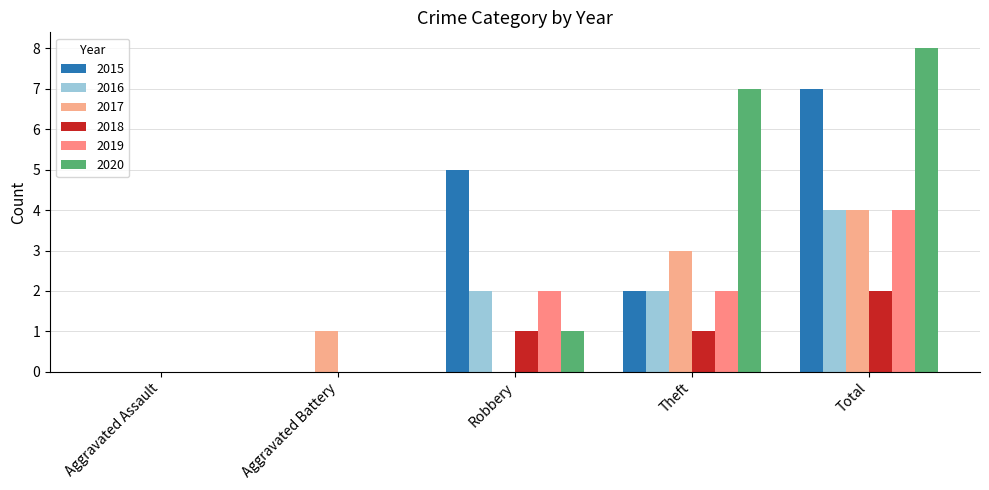

The value of 2019 at Aggravated Assault is -2. True or false?

False